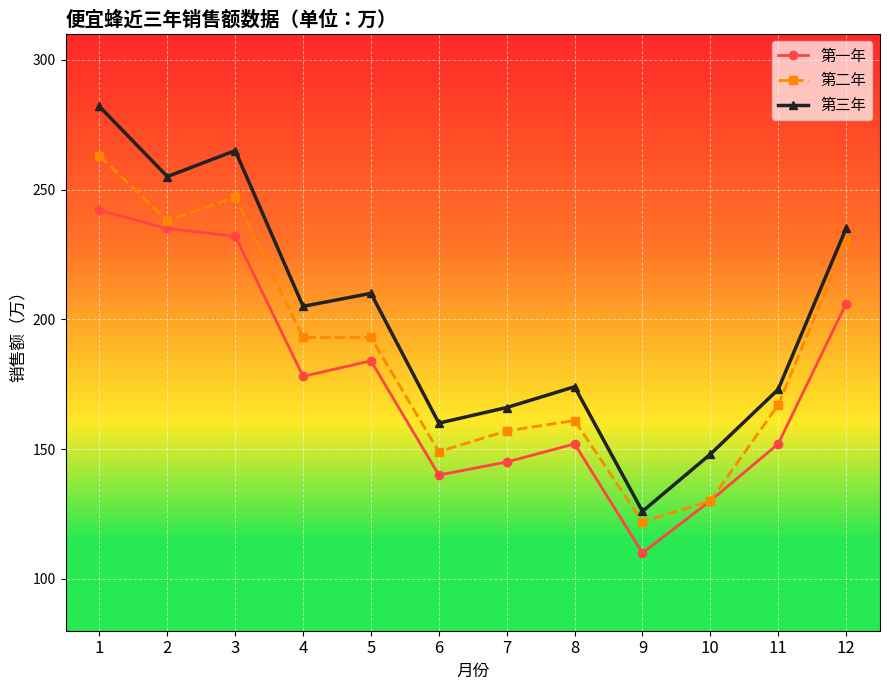

At how many categories does at least one series exceed 250?

3